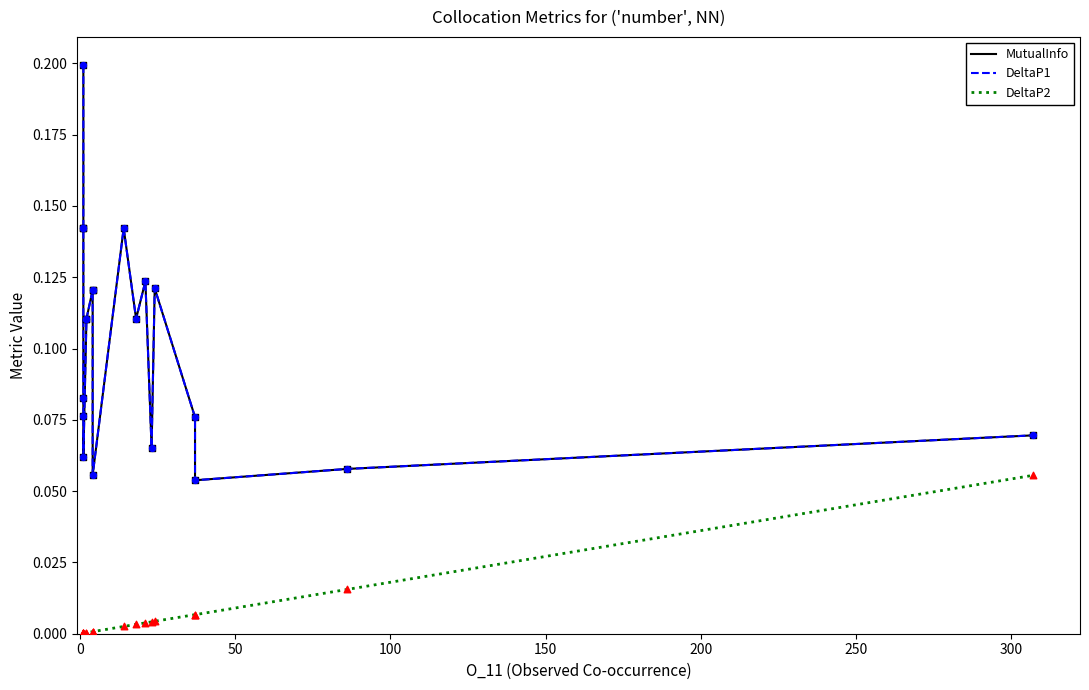

What are all the series names shown in the legend?

MutualInfo, DeltaP1, DeltaP2